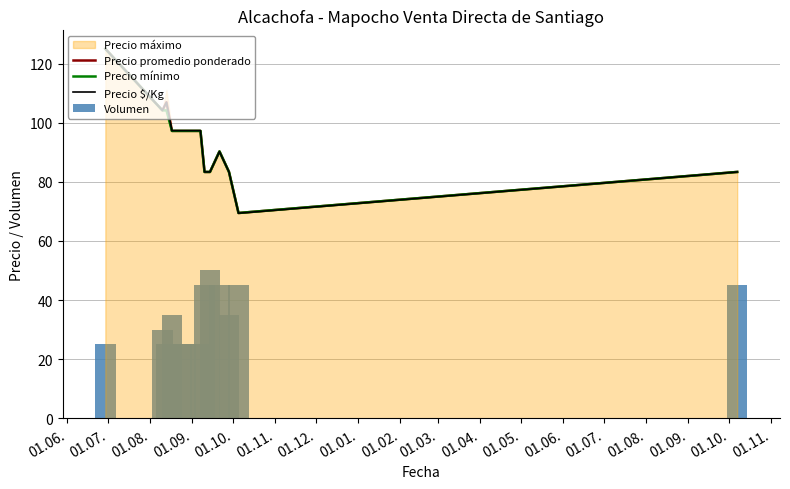

What is the lowest value of the Precio promedio ponderado series?

69.4